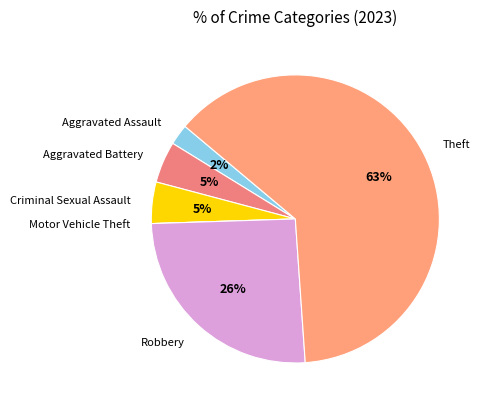

Which category accounts for the majority?

Theft